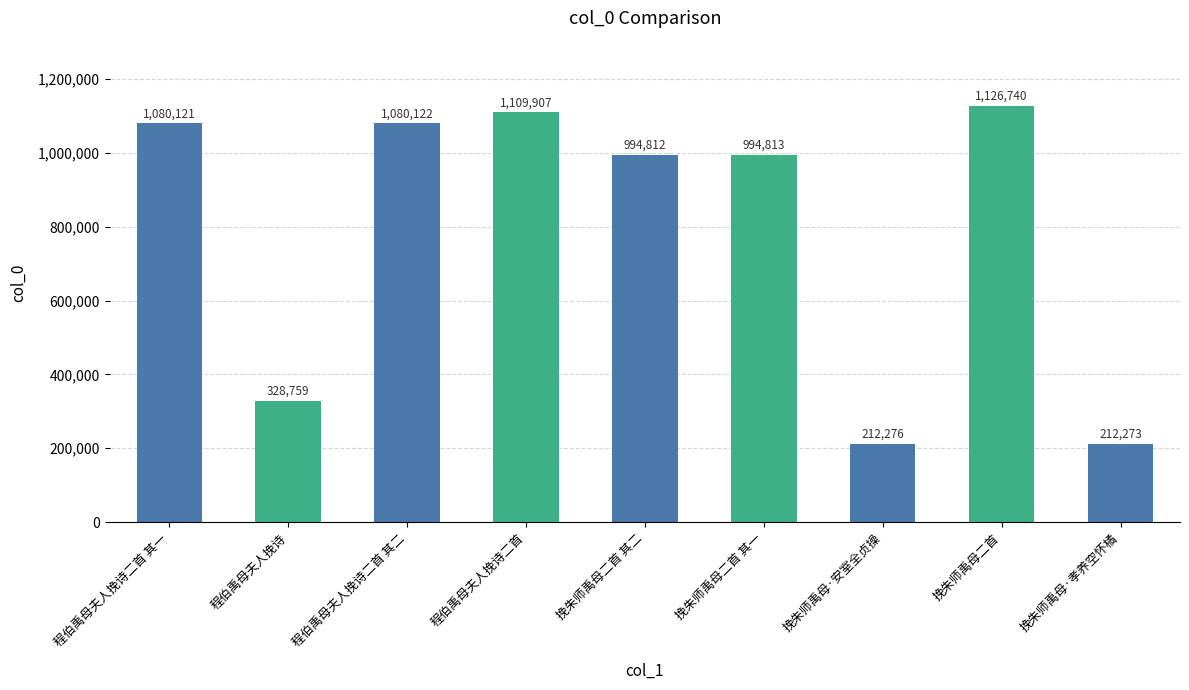

Rank the categories by value from lowest to highest.

挽朱师禹母·孝养空怀橘, 挽朱师禹母·安室全贞操, 程伯禹母夫人挽诗, 挽朱师禹母二首 其二, 挽朱师禹母二首 其一, 程伯禹母夫人挽诗二首 其一, 程伯禹母夫人挽诗二首 其二, 程伯禹母夫人挽诗二首, 挽朱师禹母二首